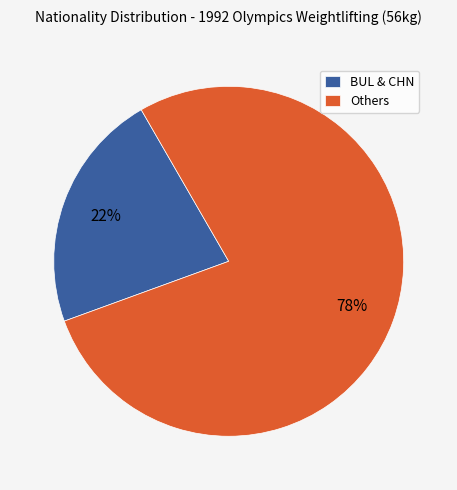

Does any single category account for the majority?

Yes